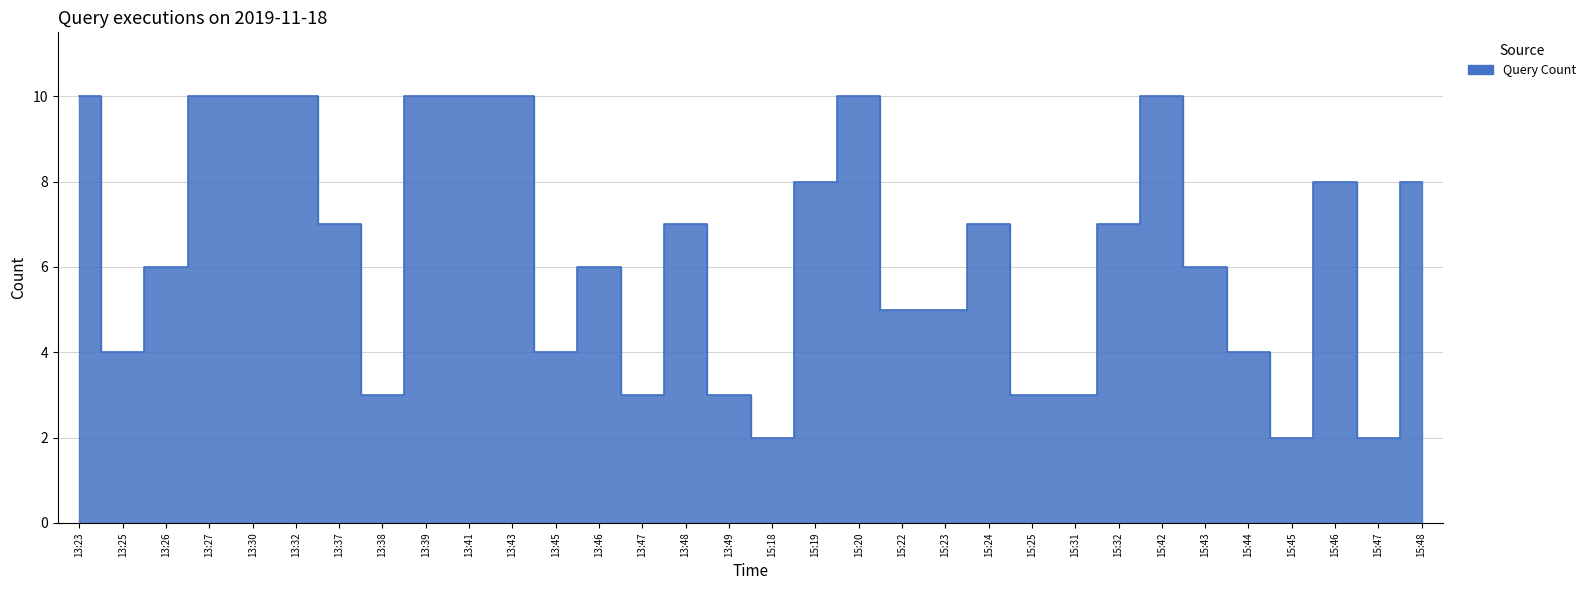

Reading left to right, extract all data points from this chart.

10	4	6	10	10	10	7	3	10	10	10	4	6	3	7	3	2	8	10	5	5	7	3	3	7	10	6	4	2	8	2	8